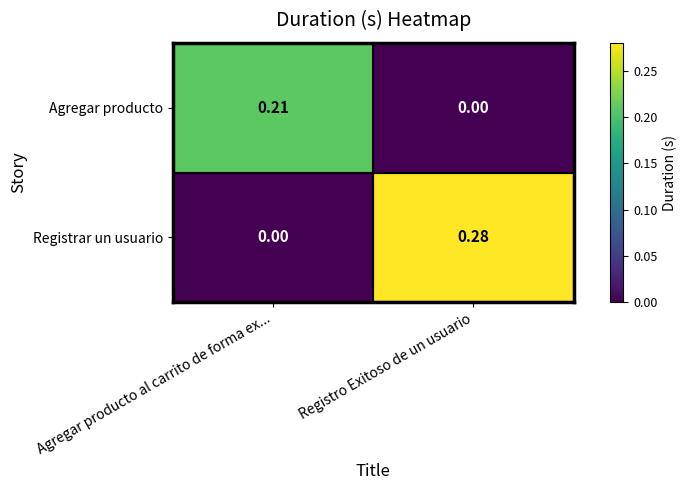

At which category is the sum across all series the highest?

Registro Exitoso de un usuario